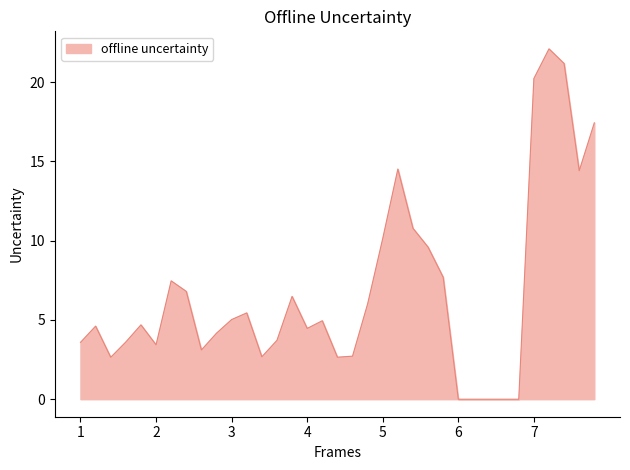

What is the difference between the maximum and minimum values?

22.1